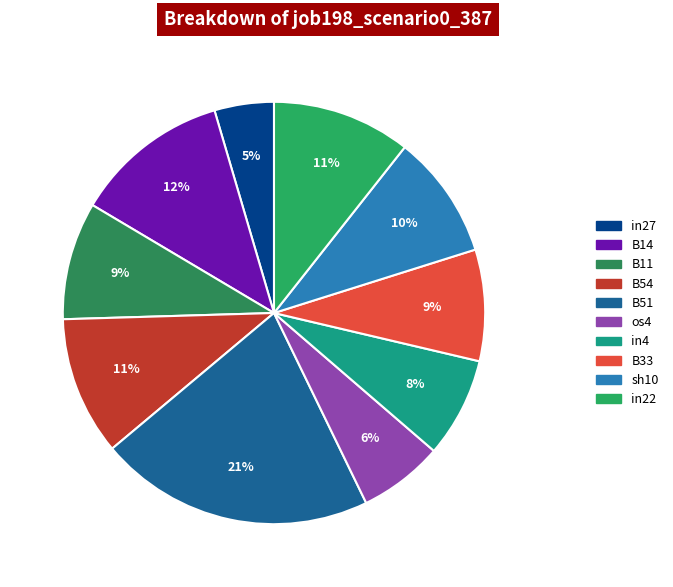

Between os4 and B33, which is larger?

B33